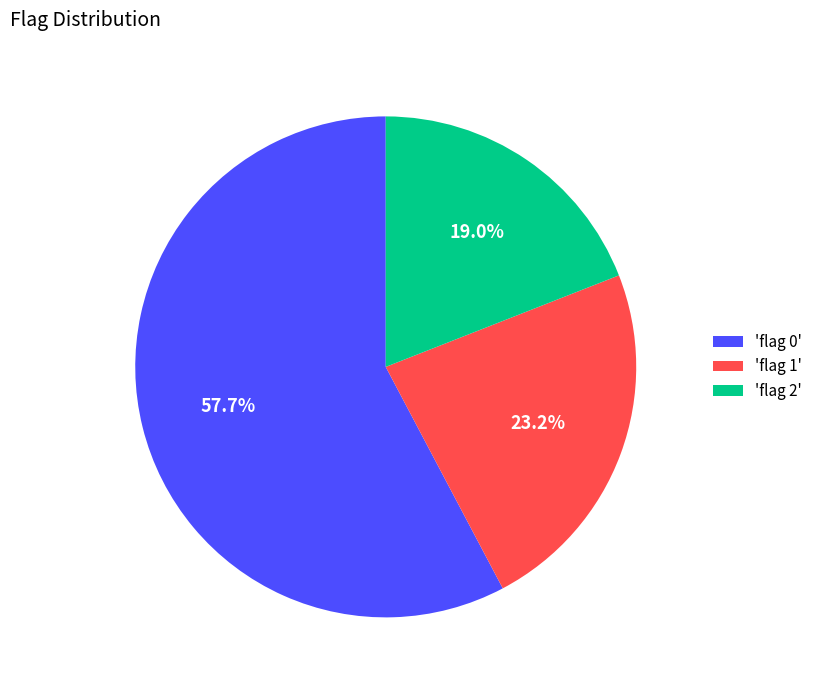

What portion of the pie excludes 'flag 1'?

76.8%